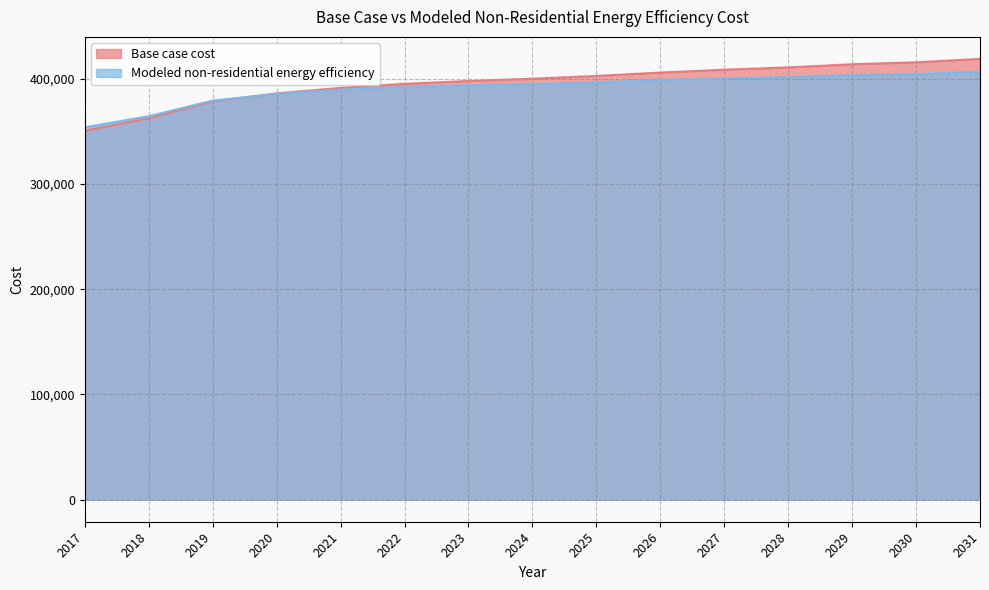

After their last crossing, which series has the higher values: Base case cost or Modeled non-residential energy efficiency?

Base case cost